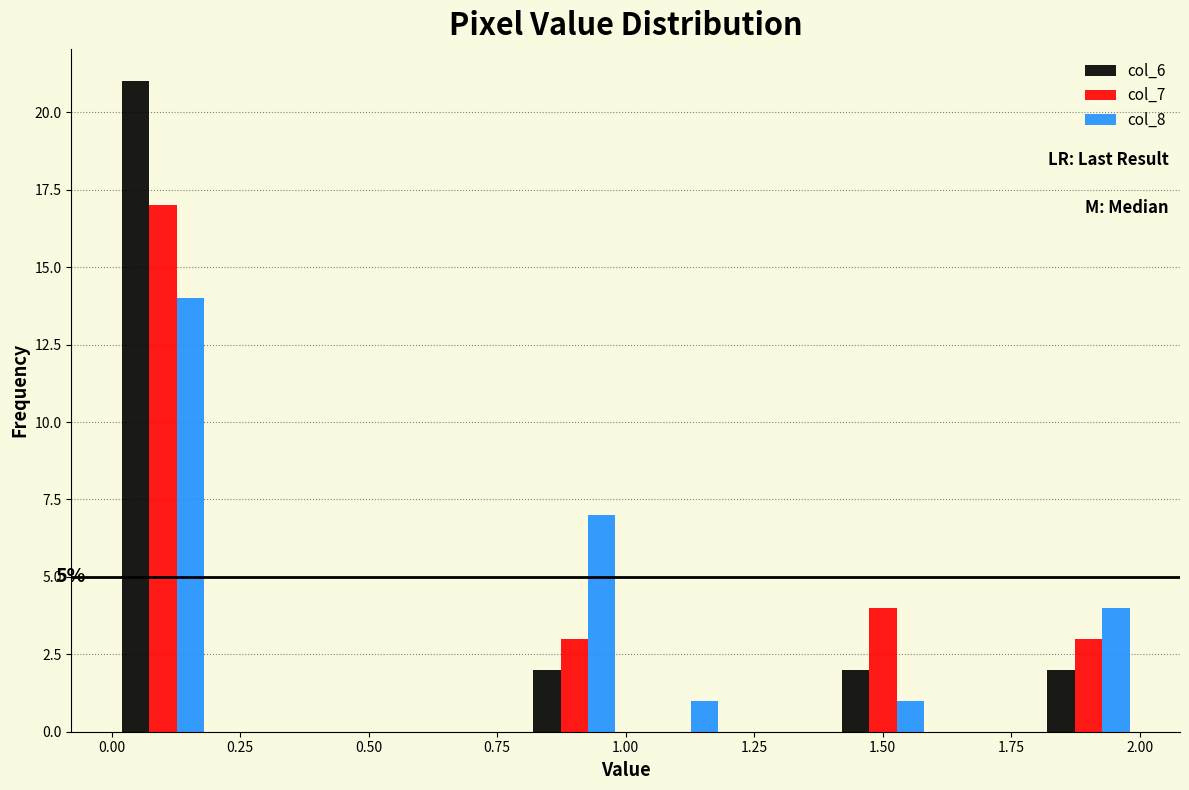

In the col_7 series, which range on the x-axis has the tallest bar?

0.0 to 0.2